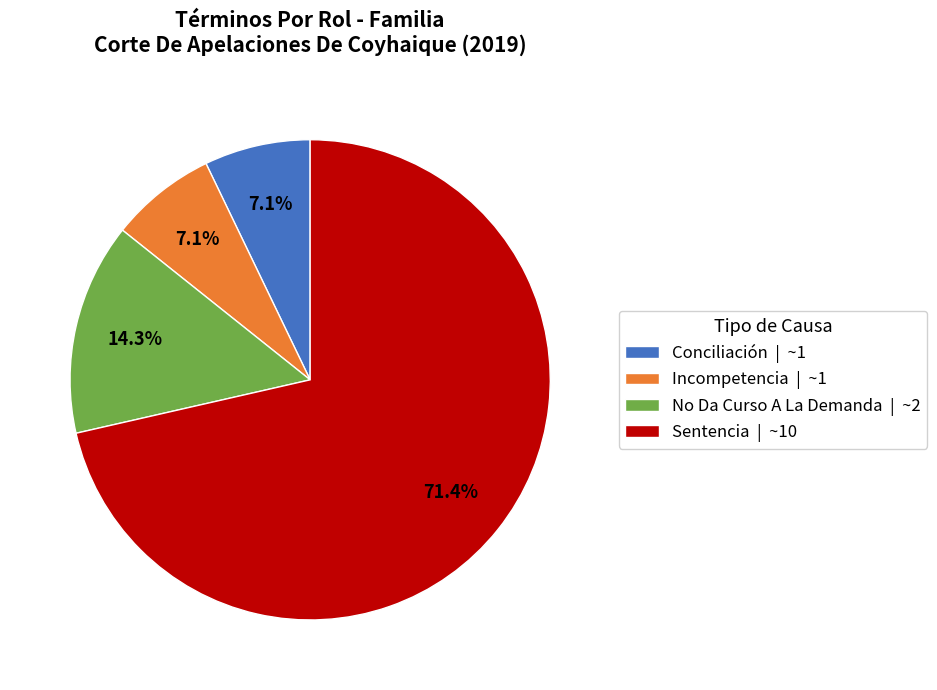

Is the sum of Incompetencia and No Da Curso A La Demanda greater than half?

No